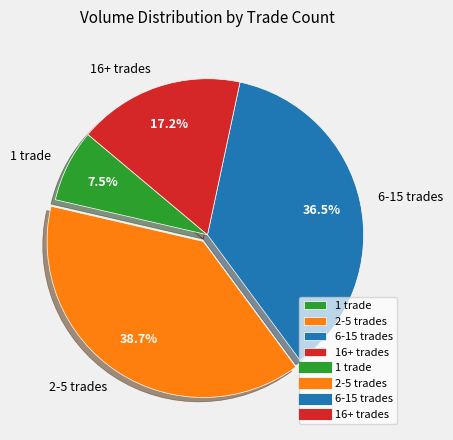

To the nearest percent, what is the average slice percentage?

25%